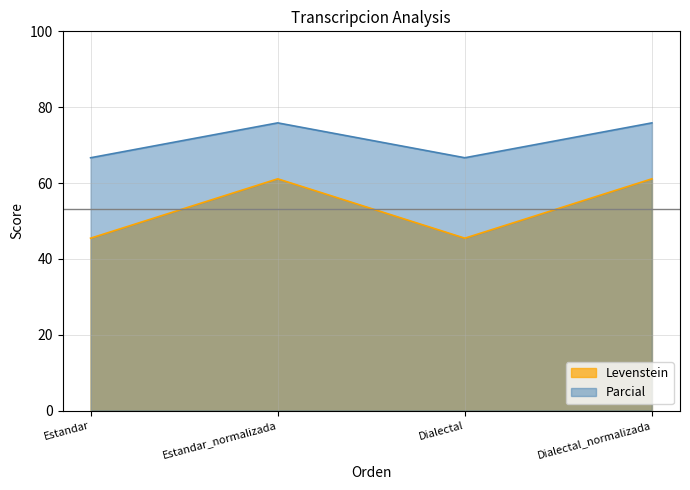

How many lines are shown in the chart?

2